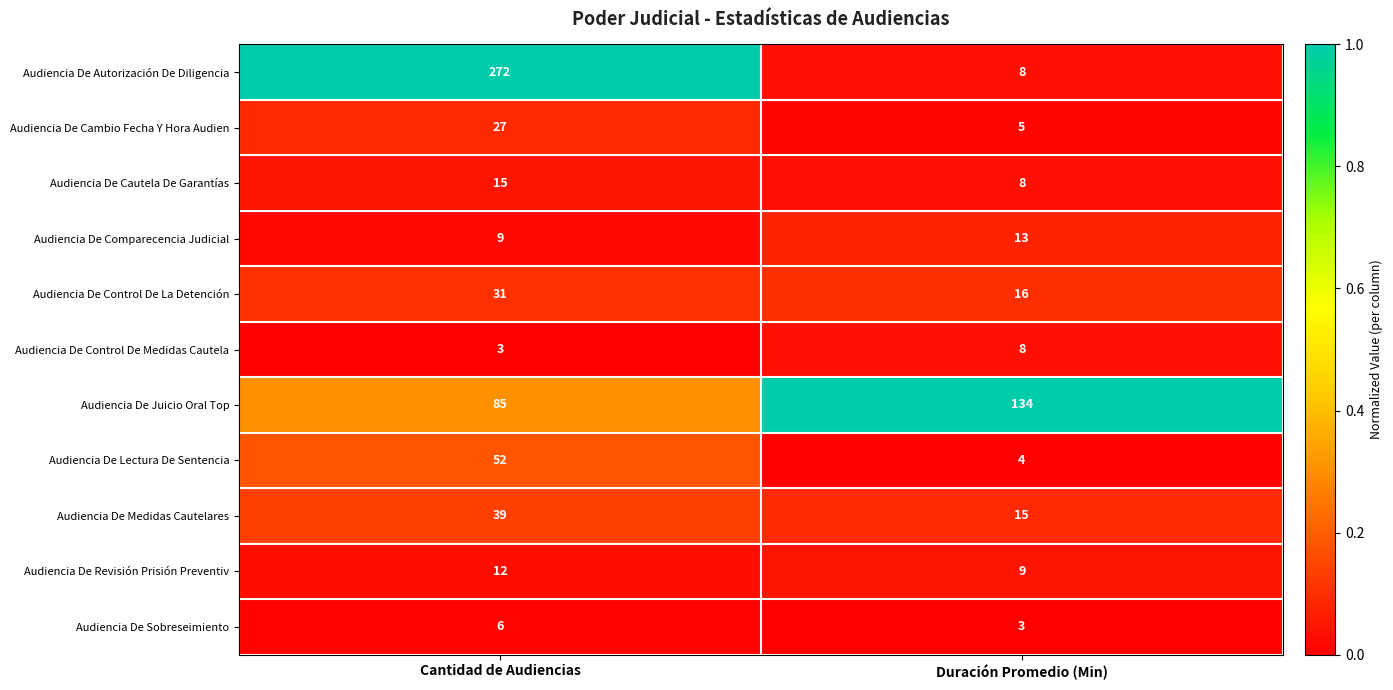

What is the sum of the Audiencia De Comparecencia Judicial values at Duración Promedio (Min) and Cantidad de Audiencias?

22